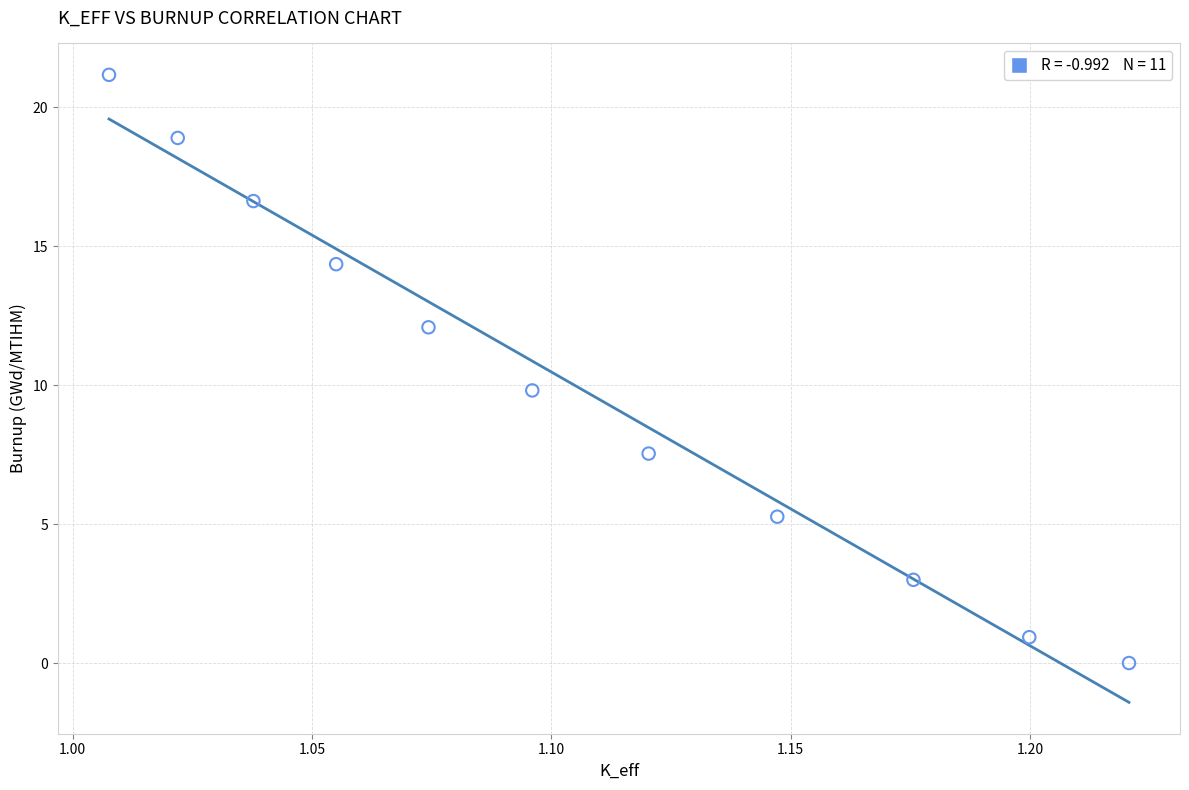

What is the average X value?

1.1